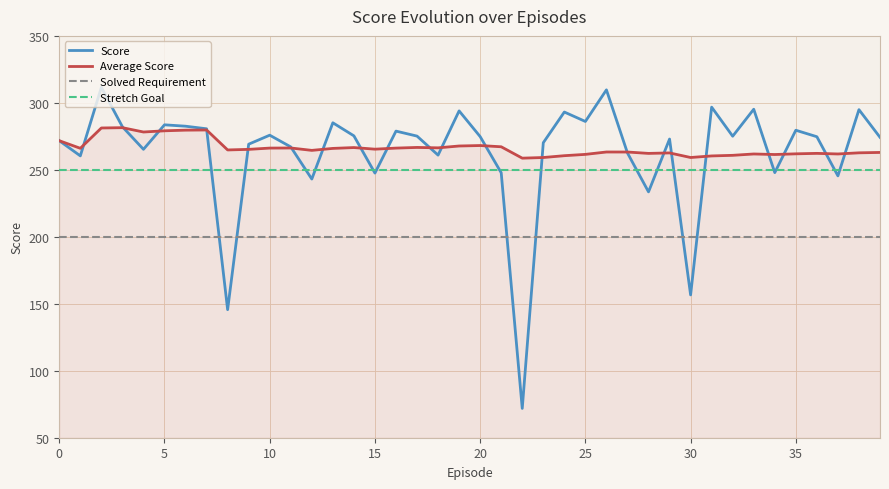

True or false: Stretch Goal and Solved Requirement intersect in this chart.

False